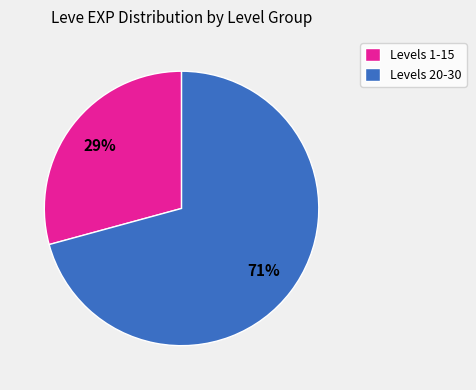

To the nearest percent, what is the combined percentage of Levels 1-15 and Levels 20-30?

100%